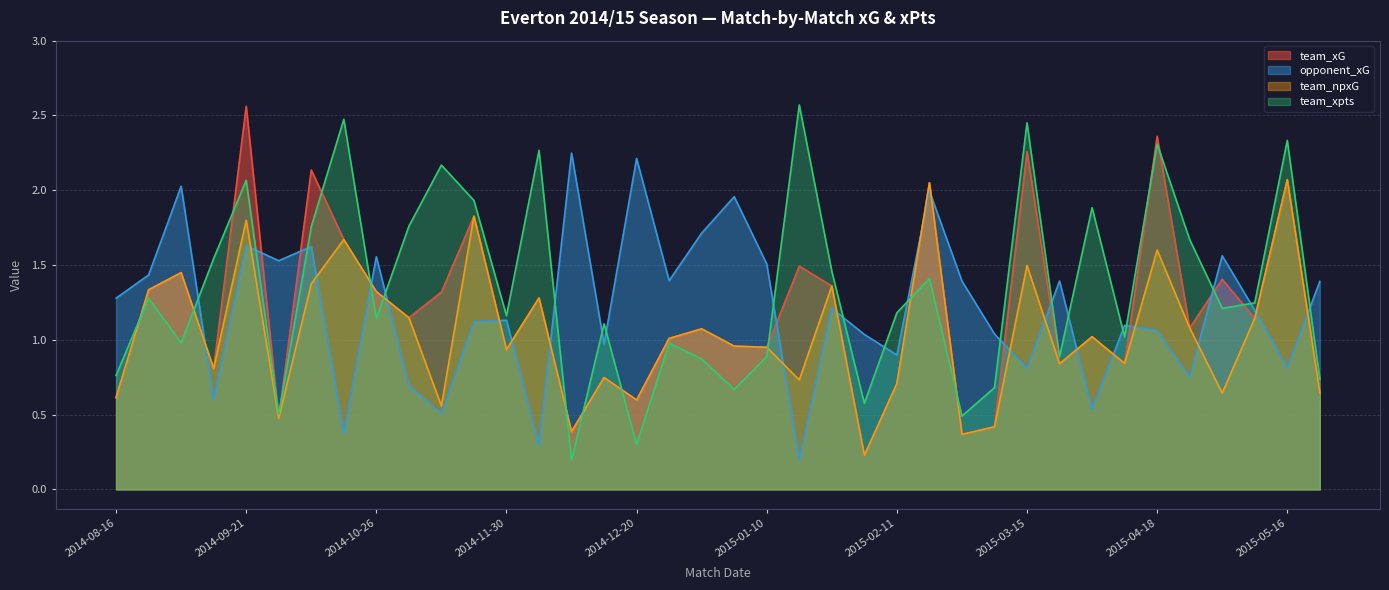

What is the average value of the opponent_xG series?

1.2